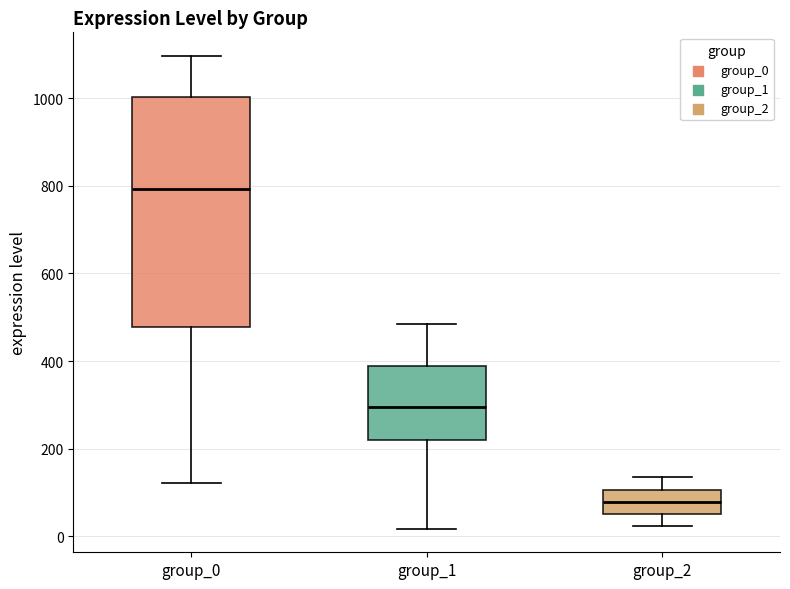

Where does the upper whisker of the box for group_2 end on the y-axis? The values are not printed on the chart, so give them approximately, as read against the axis.

140